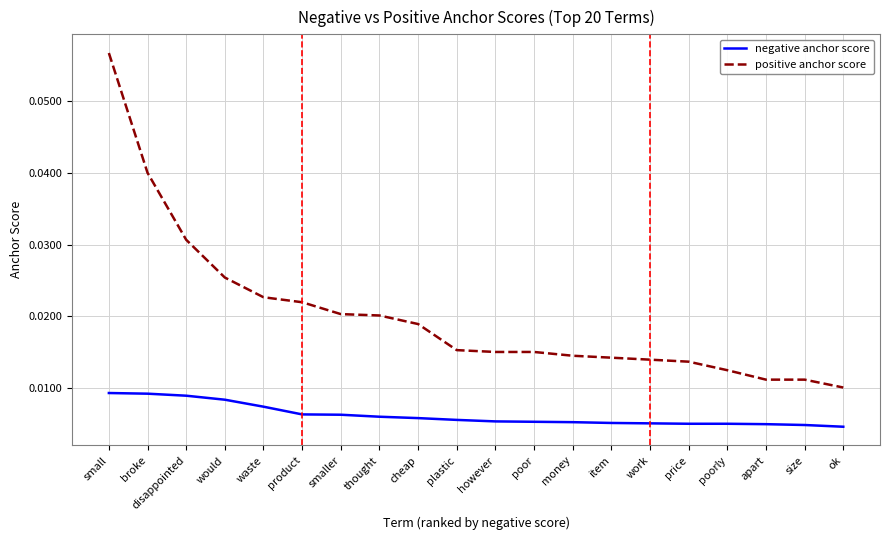

Is the value of negative anchor score at small greater than the value of positive anchor score at cheap?

No